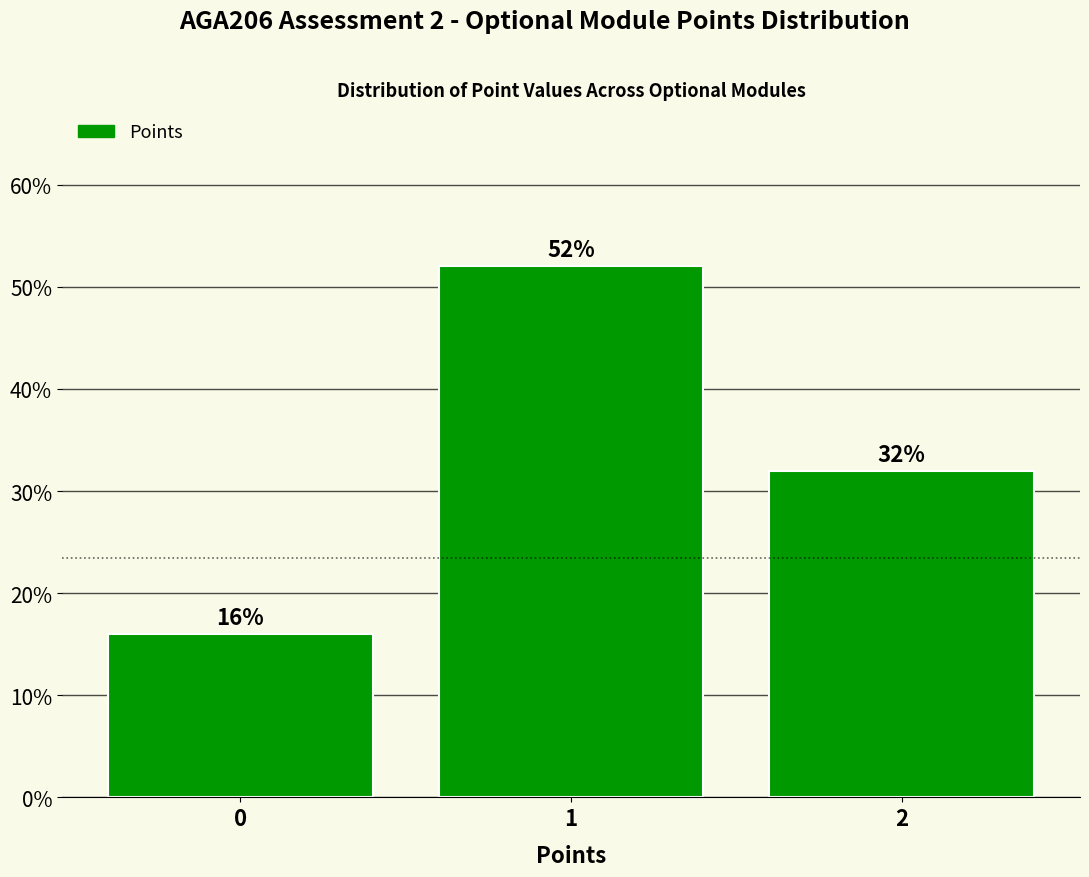

How tall is the bar that spans 0.5 to 1.5 on the x-axis?

52